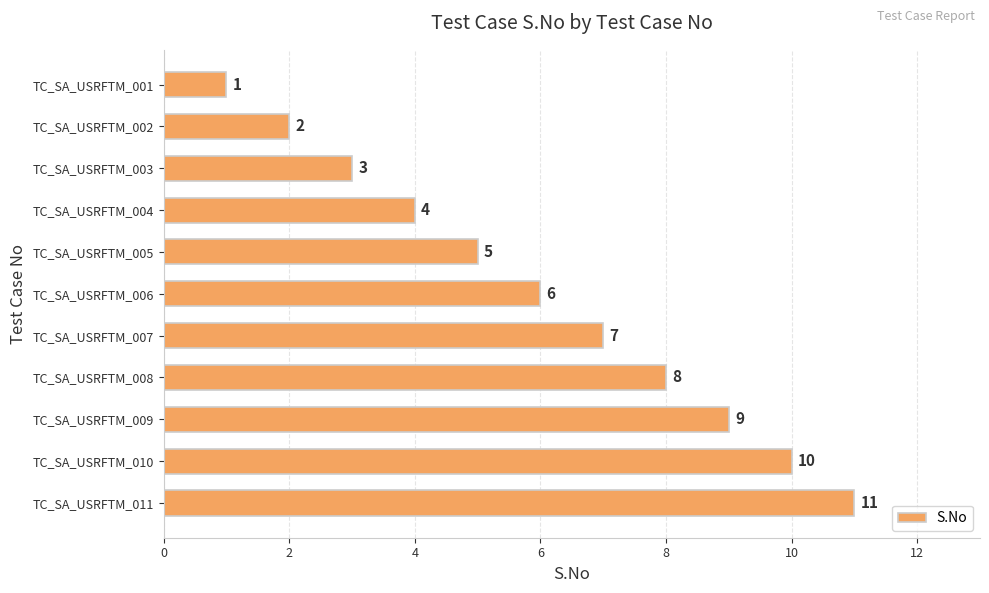

How many categories are shown in the chart?

11